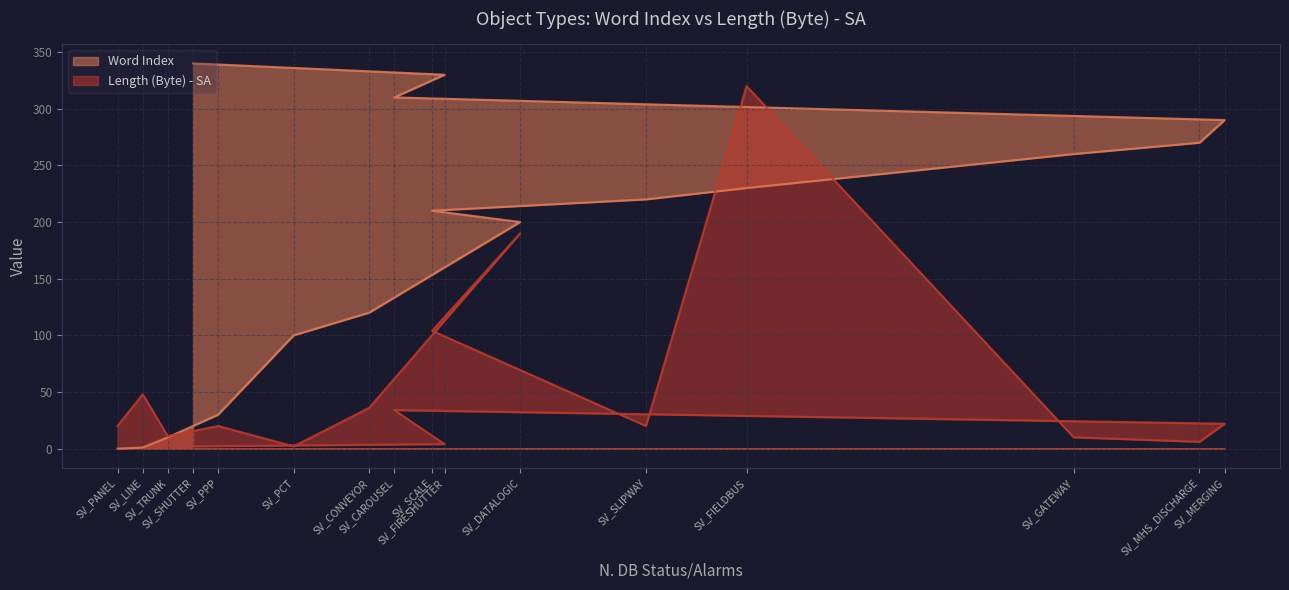

At SV_SLIPWAY, list the series in order from largest to smallest.

Word Index, Length (Byte) - SA